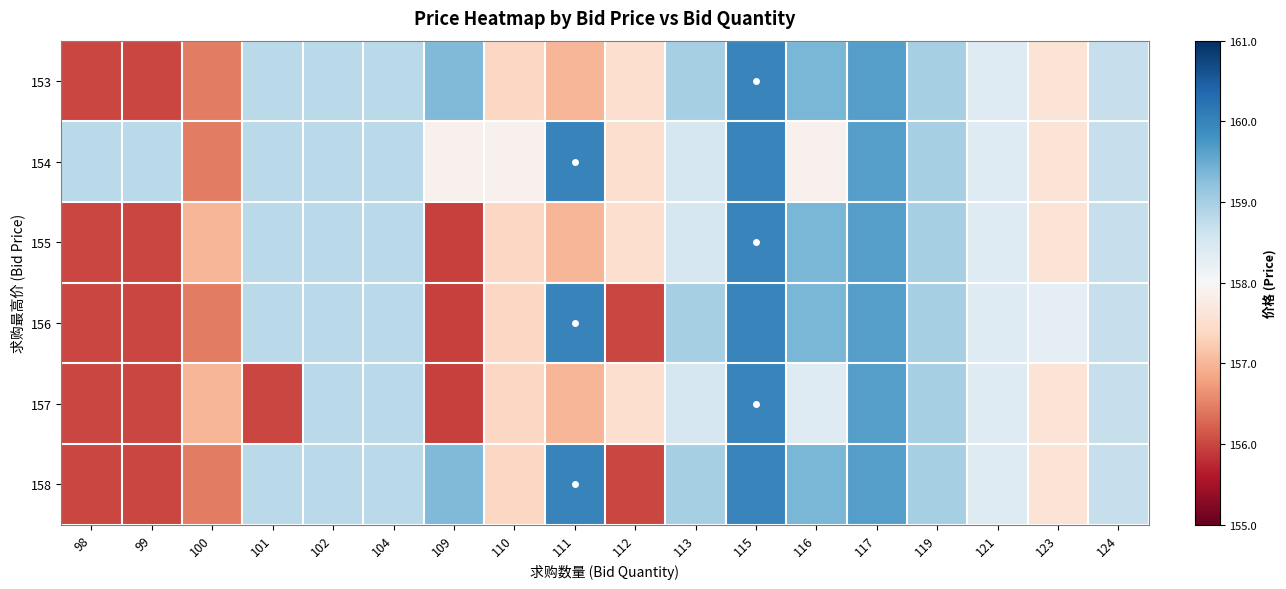

Count the number of data series in this chart.

6